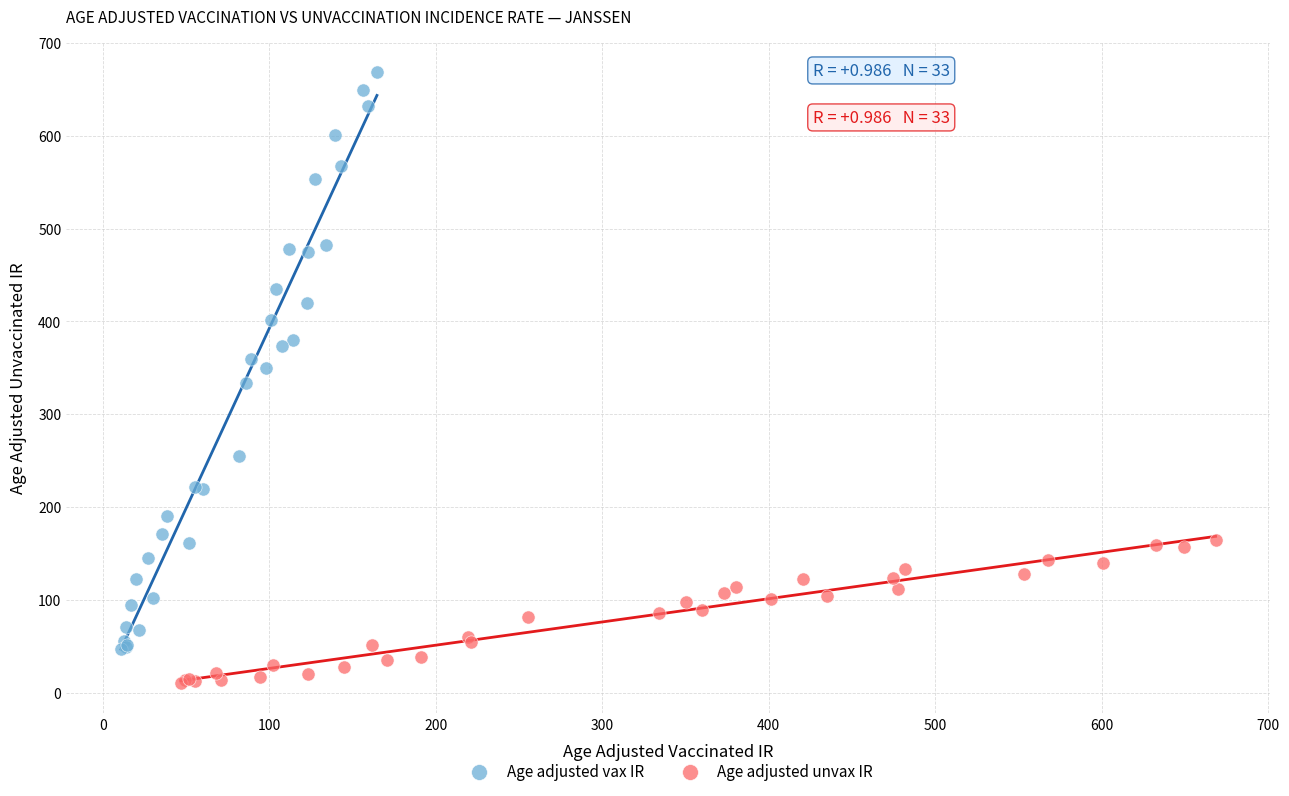

Which series reaches the minimum Y coordinate?

Age adjusted unvax IR